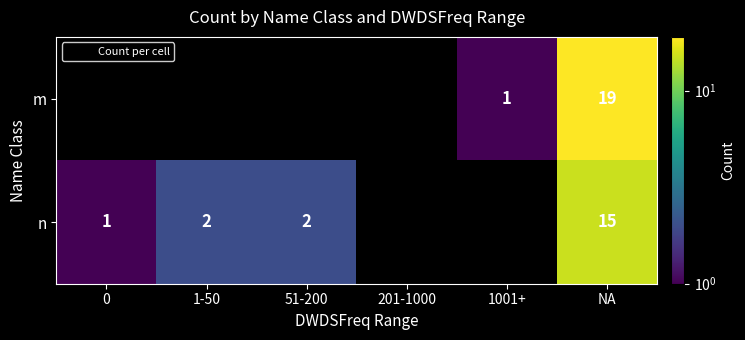

Rank the categories by row_0 value from highest to lowest.

NA, 0, 1-50, 51-200, 201-1000, 1001+